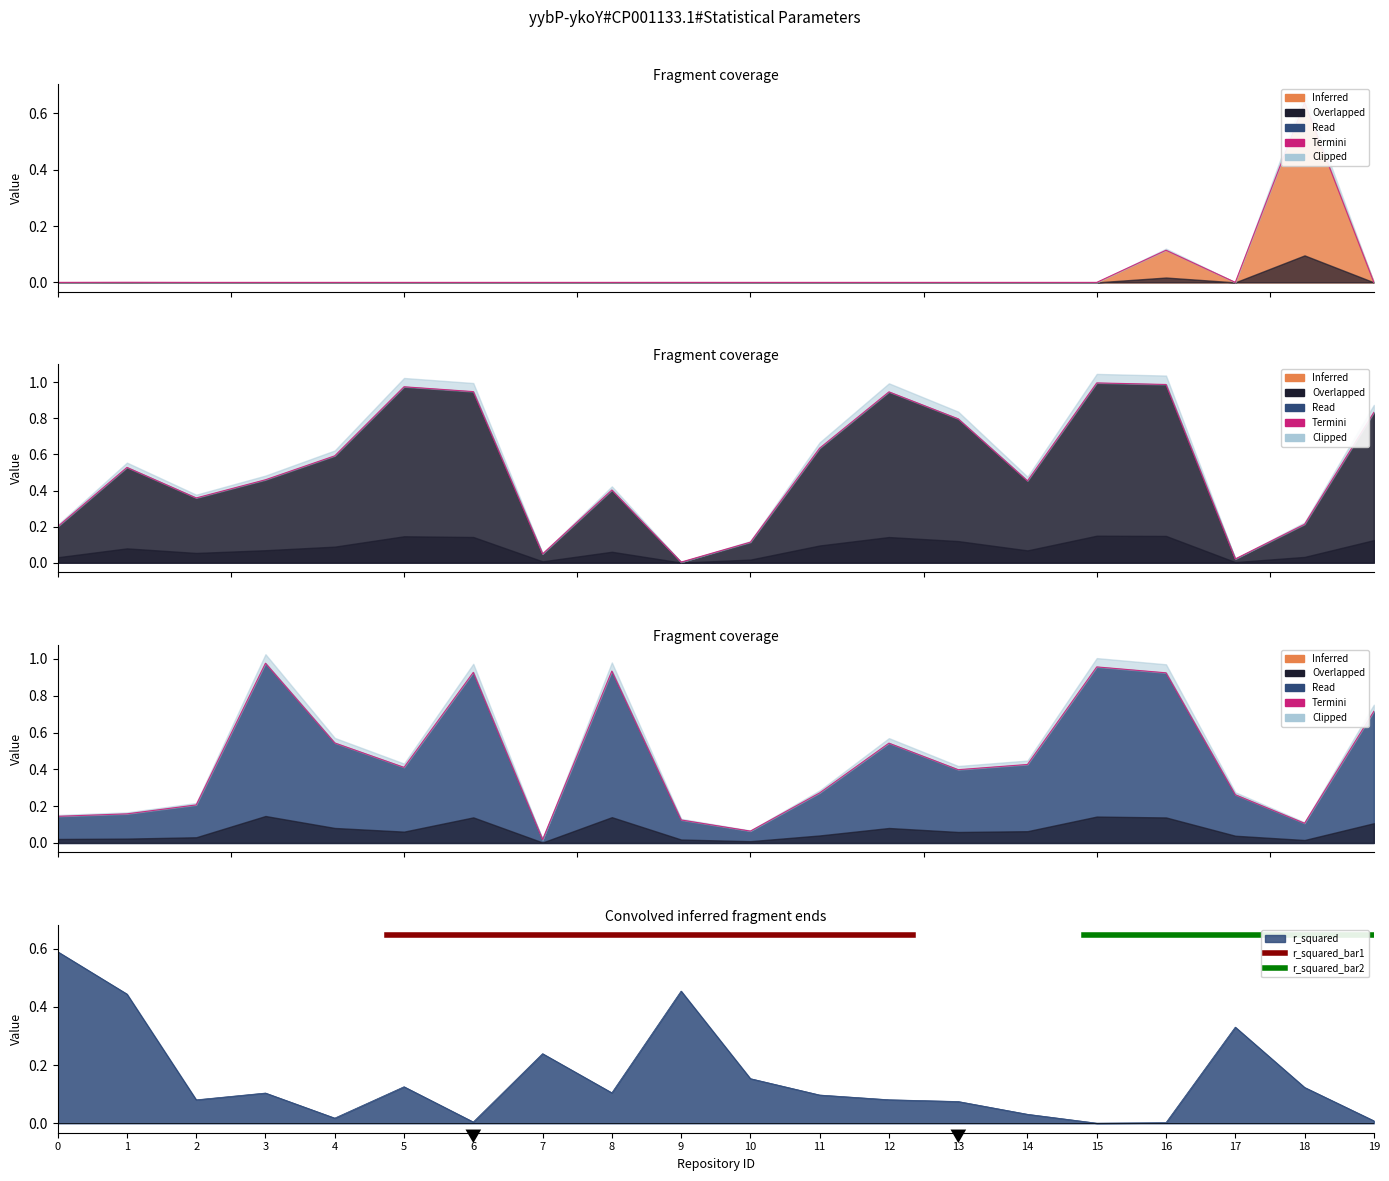

How many interior local valleys does the p_value_break_point_effect series have?

5